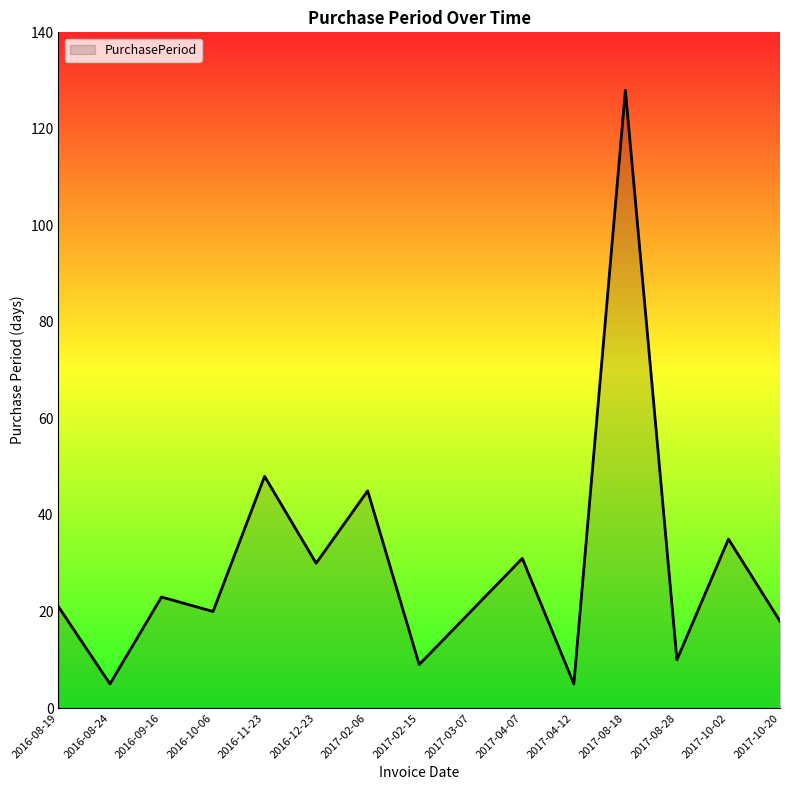

Reading left to right, list all the values displayed in this chart.

2016-08-19=21	2016-08-24=5	2016-09-16=23	2016-10-06=20	2016-11-23=48	2016-12-23=30	2017-02-06=45	2017-02-15=9	2017-03-07=20	2017-04-07=31	2017-04-12=5	2017-08-18=128	2017-08-28=10	2017-10-02=35	2017-10-20=18